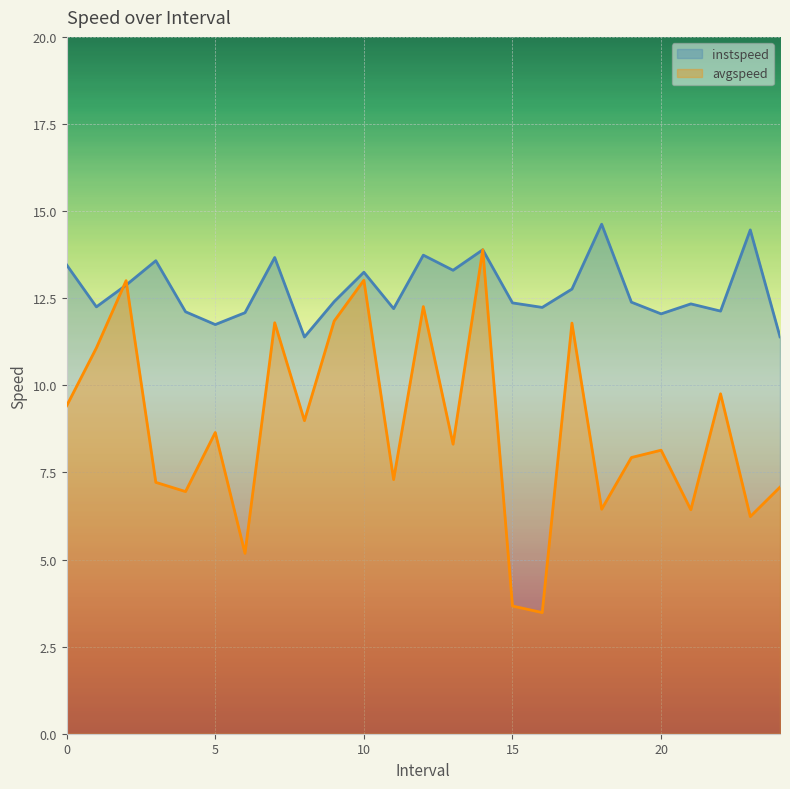

Which series ends up on top after the final intersection of avgspeed and instspeed?

instspeed